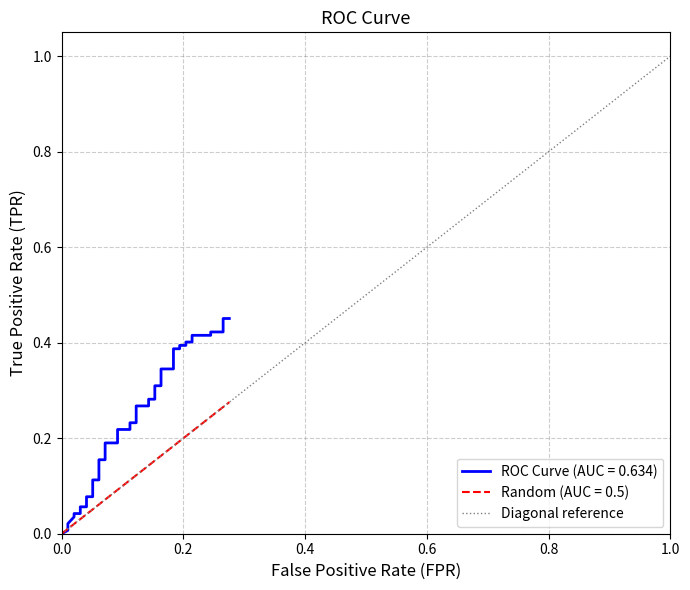

Reading right to left, what are all the values shown in this chart?

1	0